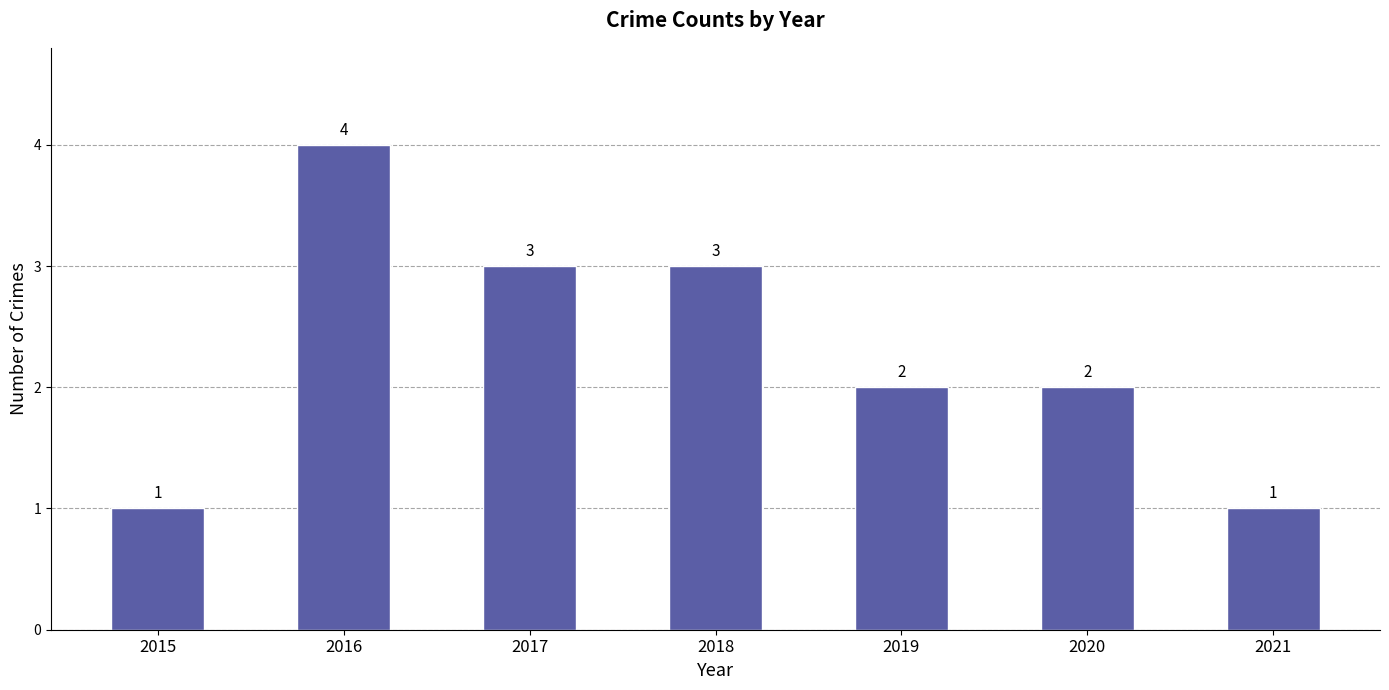

Count the values in the range 1 to 3.

6